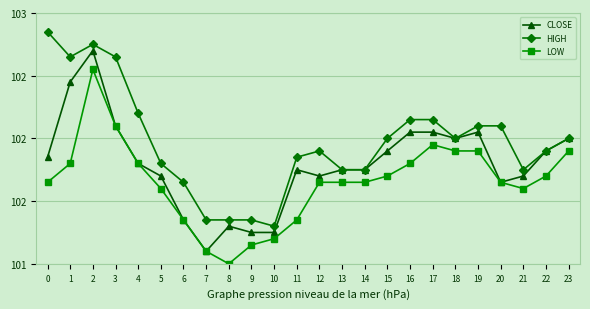

In LOW, how many points are higher than both neighbors (excluding endpoints)?

2